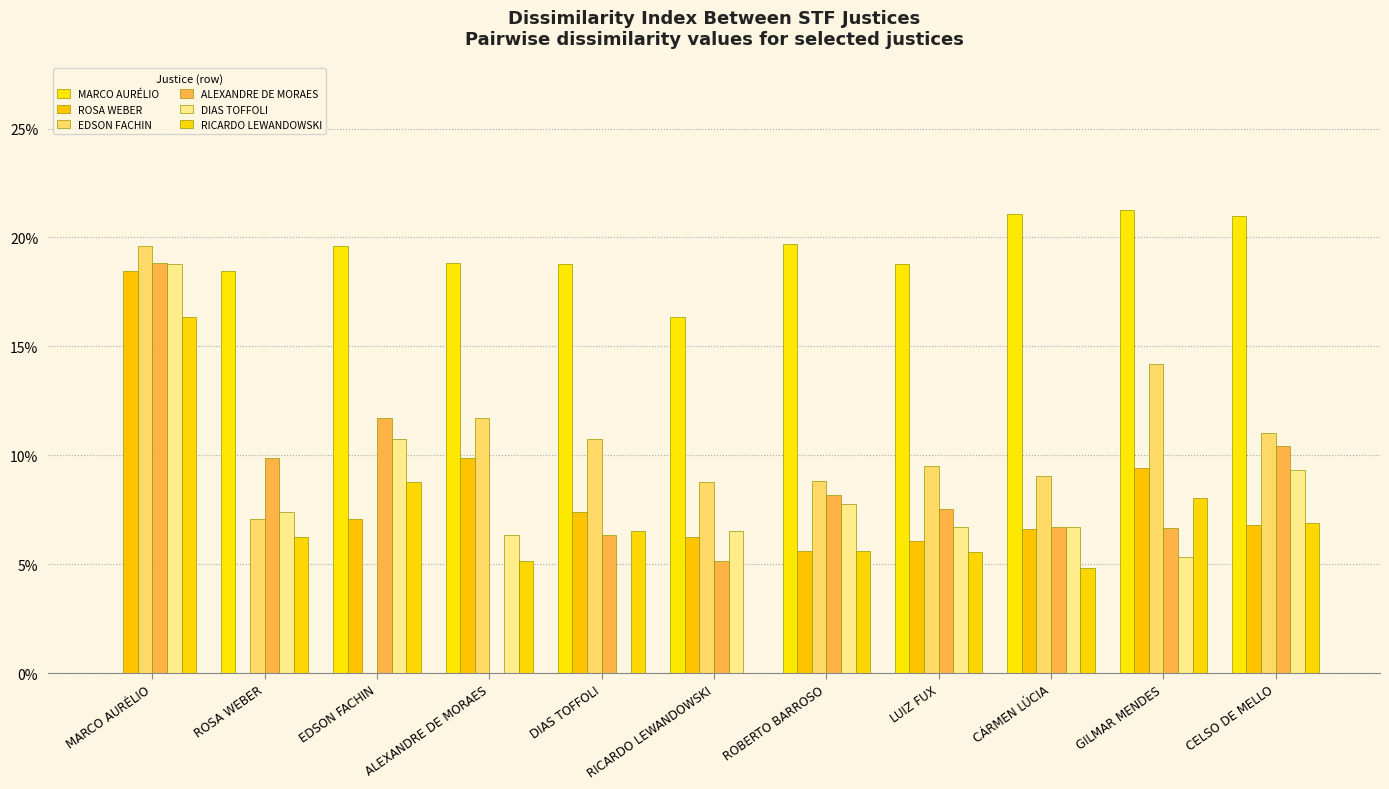

Are the bars grouped side by side (vs. stacked)?

Yes